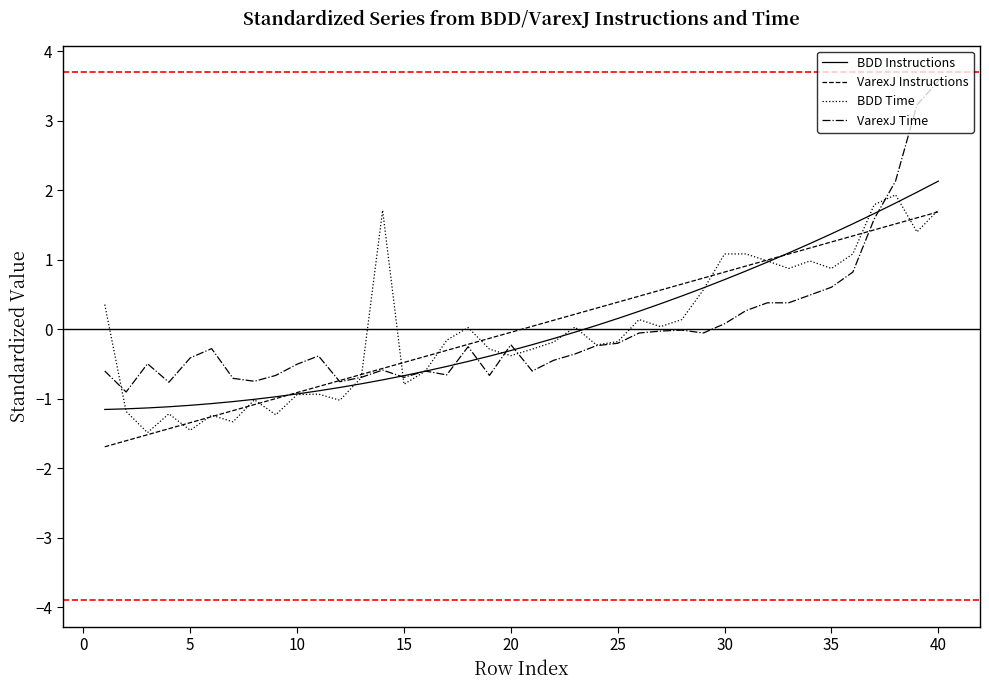

What is the smallest value displayed?

-1.7